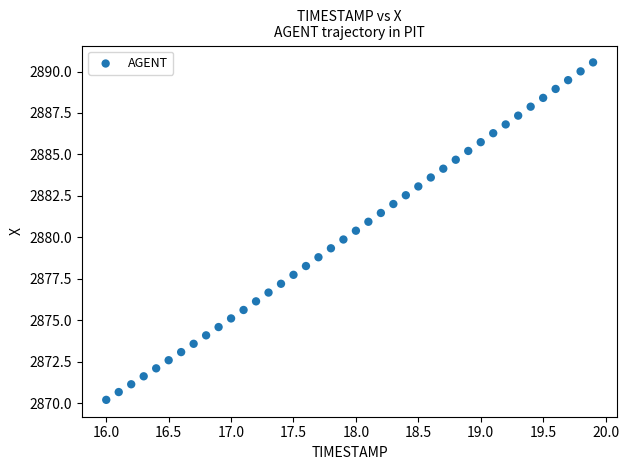

What is the range of X values (max minus min)?

3.9